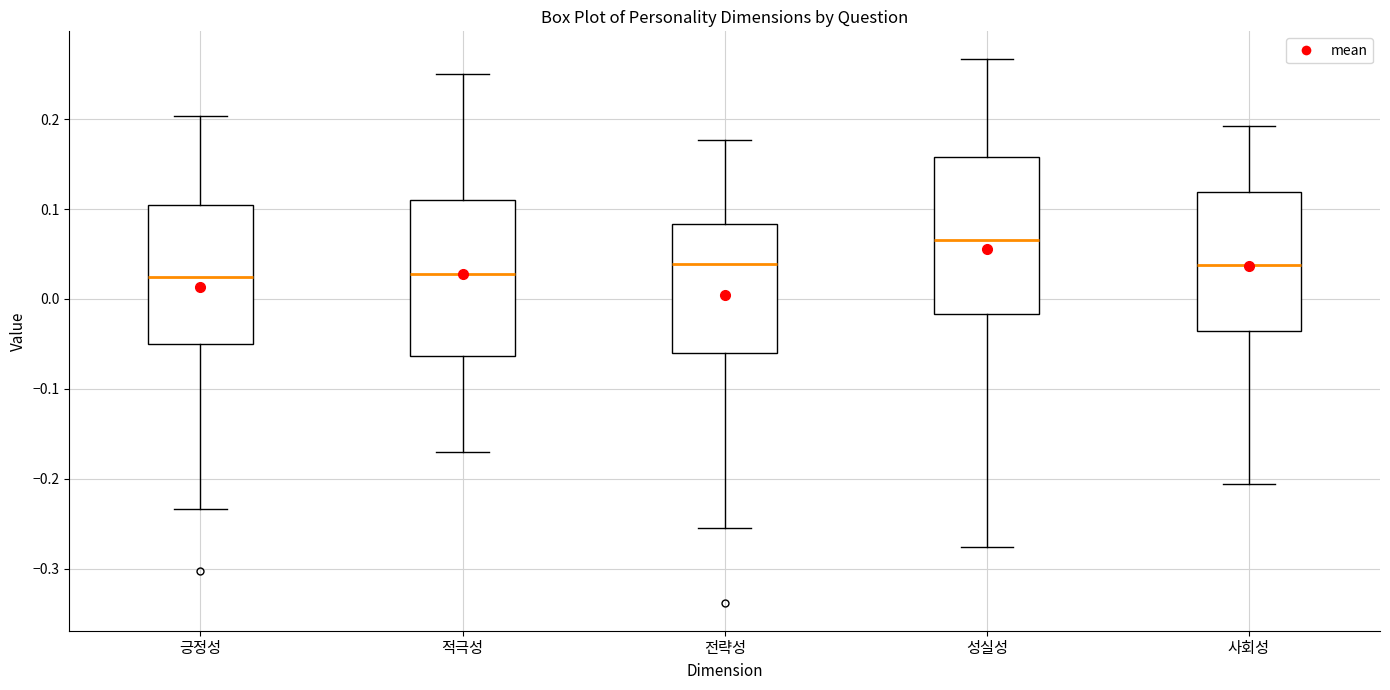

Reading left to right, read every box against the y-axis: the position of its median line, the range the box covers, and the ends of its whiskers. The values are not printed on the chart, so give them approximately, as read against the axis.

긍정성: median 0.02, box -0.05 to 0.10, whiskers -0.23 to 0.20
적극성: median 0.03, box -0.06 to 0.11, whiskers -0.17 to 0.25
전략성: median 0.04, box -0.06 to 0.08, whiskers -0.25 to 0.18
성실성: median 0.07, box -0.02 to 0.16, whiskers -0.28 to 0.27
사회성: median 0.04, box -0.04 to 0.12, whiskers -0.21 to 0.19